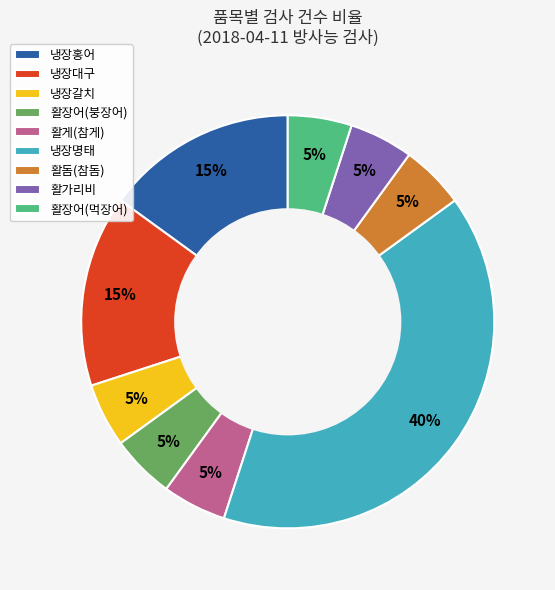

Do 냉장홍어 and 활장어(먹장어) together represent more than half of the pie?

No